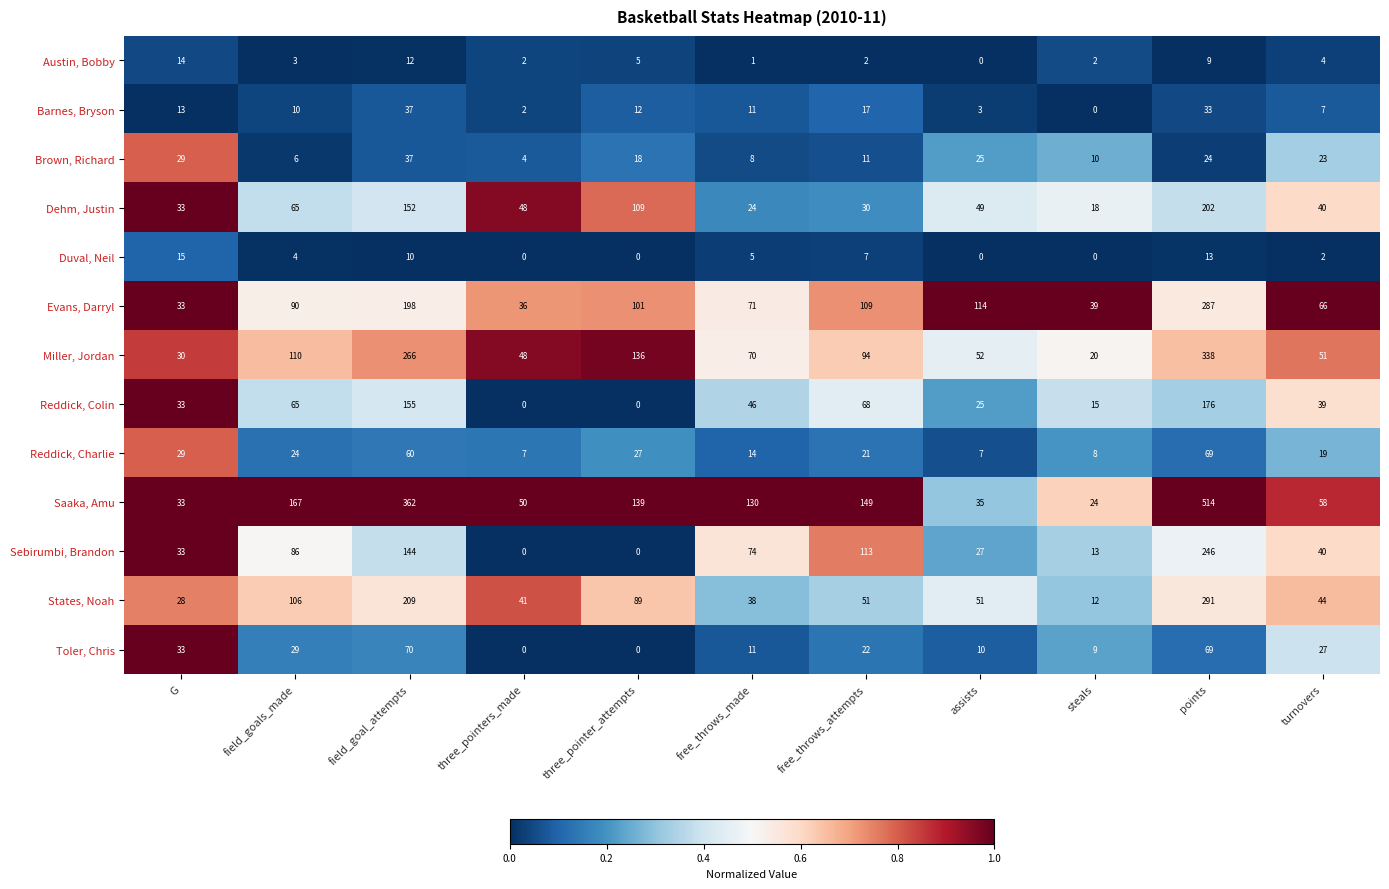

What is the difference between the second highest and minimum values in the Miller, Jordan series?

246